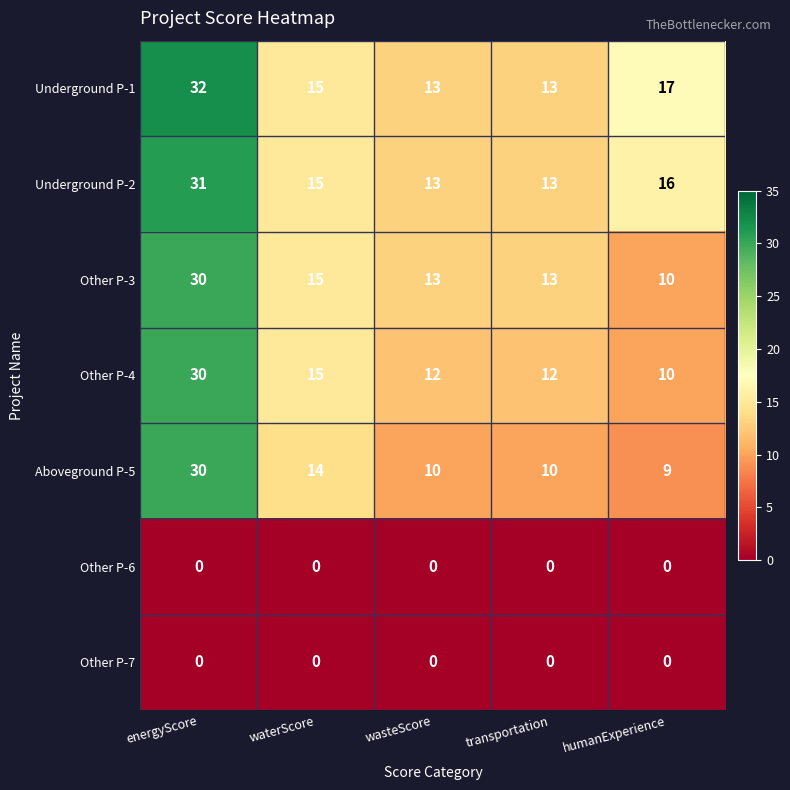

At which label does Other P-3 reach its peak?

energyScore